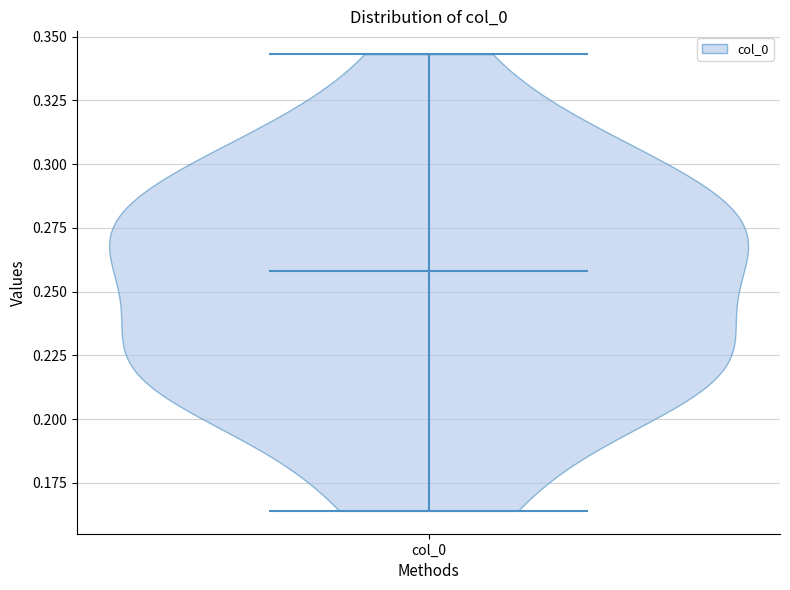

What is the highest point the violin for col_0 reaches on the y-axis? The values are not printed on the chart, so give them approximately, as read against the axis.

0.345